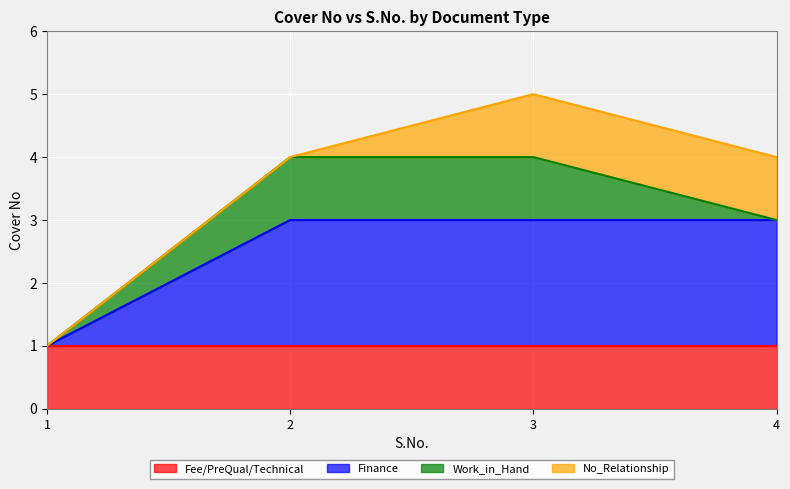

List the series in order of their peak value, lowest first.

Fee/PreQual/Technical, Work_in_Hand, No_Relationship, Finance